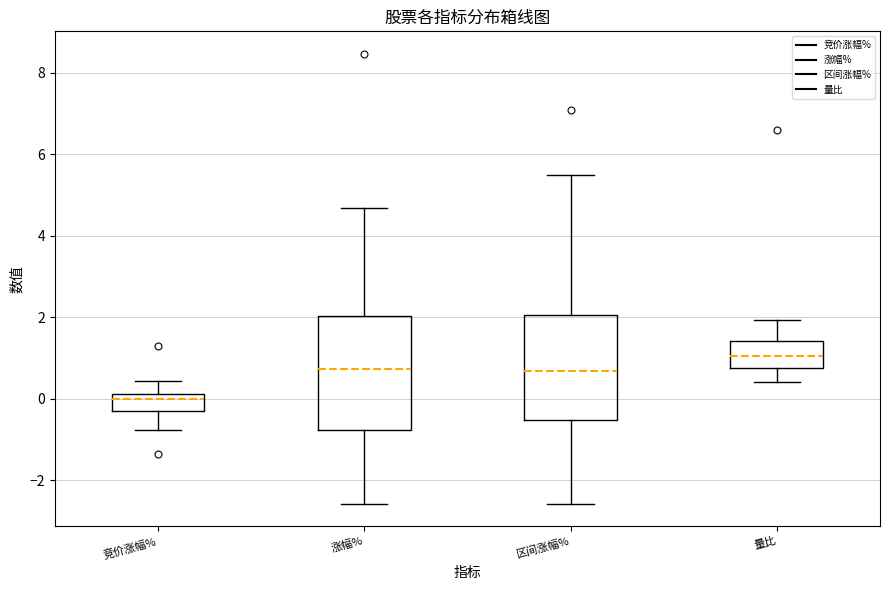

Reading left to right, transcribe this box plot: for each box, give where its median line is, the range the box spans, and where its two whiskers end, as read against the y-axis. The values are not printed on the chart, so give them approximately, as read against the axis.

竞价涨幅%: median 0.0, box -0.2 to 0.2, whiskers -0.8 to 0.4
涨幅%: median 0.8, box -0.8 to 2.0, whiskers -2.6 to 4.6
区间涨幅%: median 0.6, box -0.6 to 2.0, whiskers -2.6 to 5.4
量比: median 1.0, box 0.8 to 1.4, whiskers 0.4 to 2.0